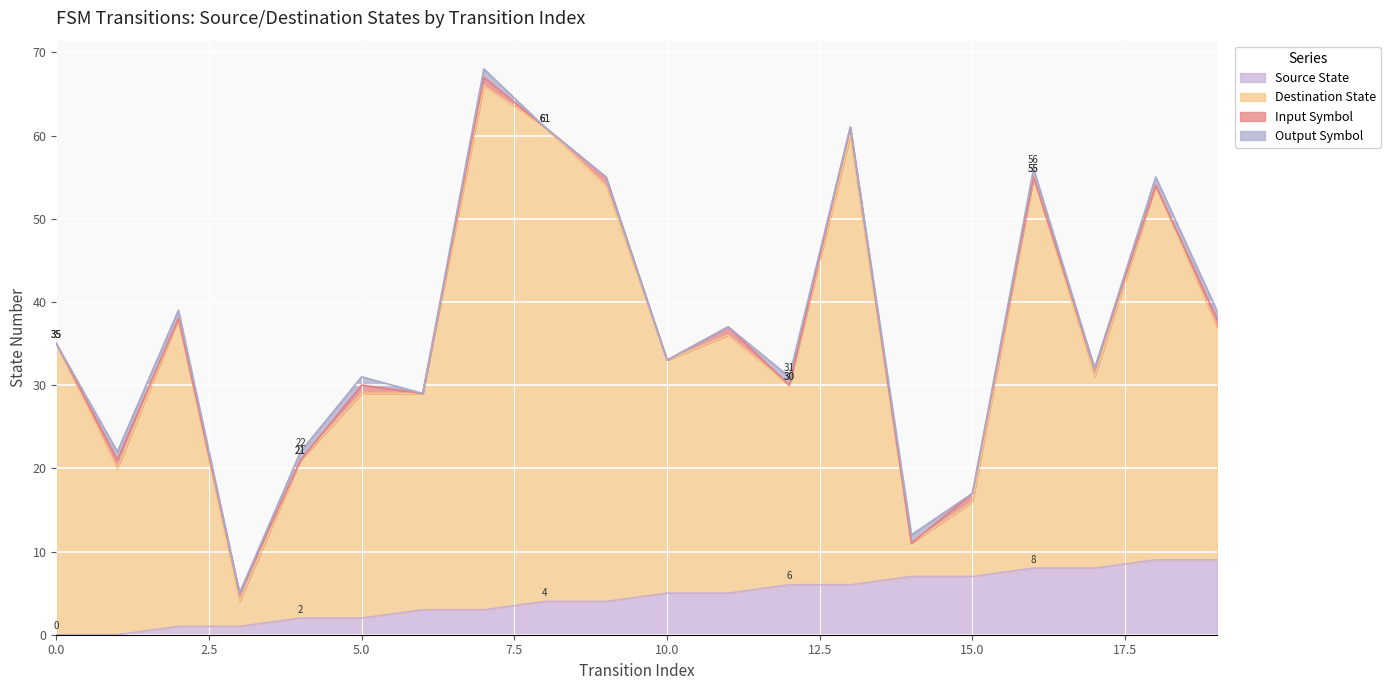

What is the sum of the destination_state values at 11 and 9?

90